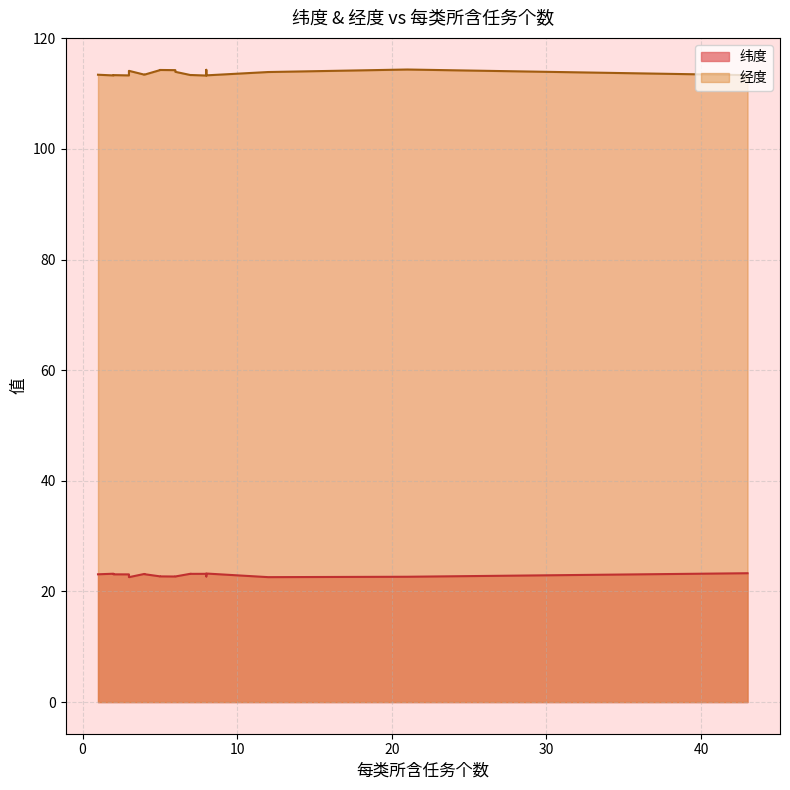

Which has a higher value, 1 or 8?

8